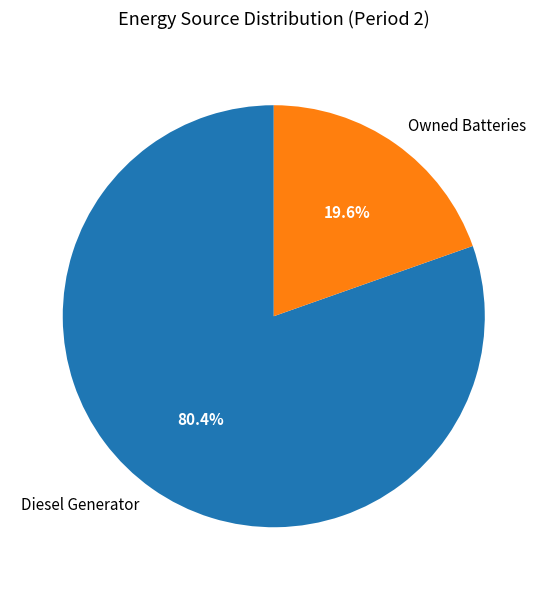

Does Diesel Generator represent more than half of the total?

Yes